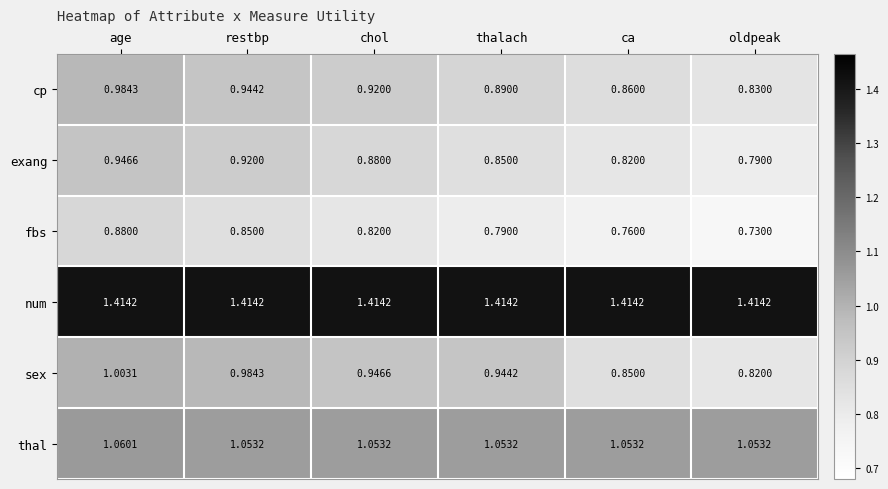

At which label is fbs closest to 0?

oldpeak